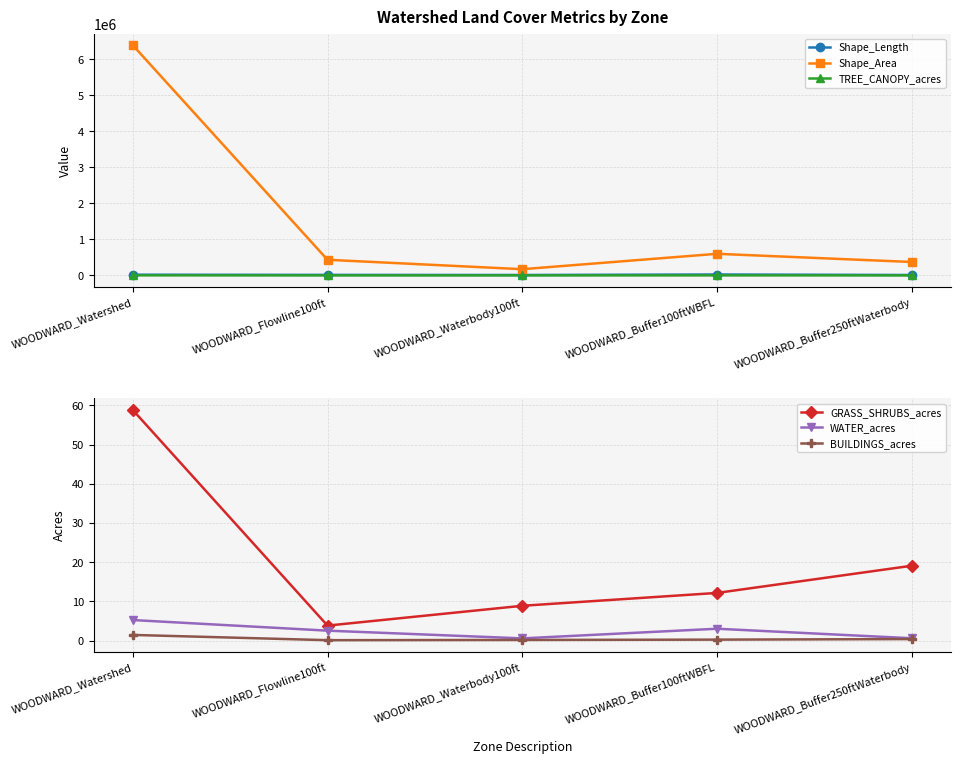

Between WOODWARD_Waterbody100ft and WOODWARD_Buffer100ftWBFL, which is larger?

WOODWARD_Buffer100ftWBFL